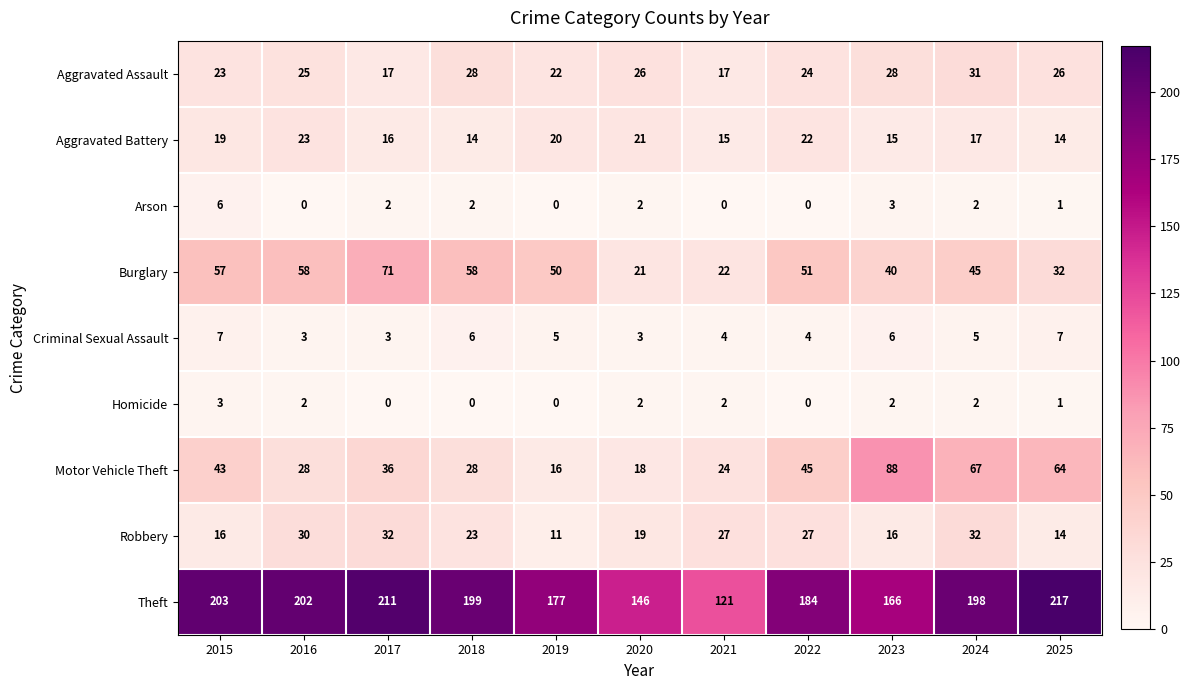

The Arson series shows 2 at 2020. True or false?

True